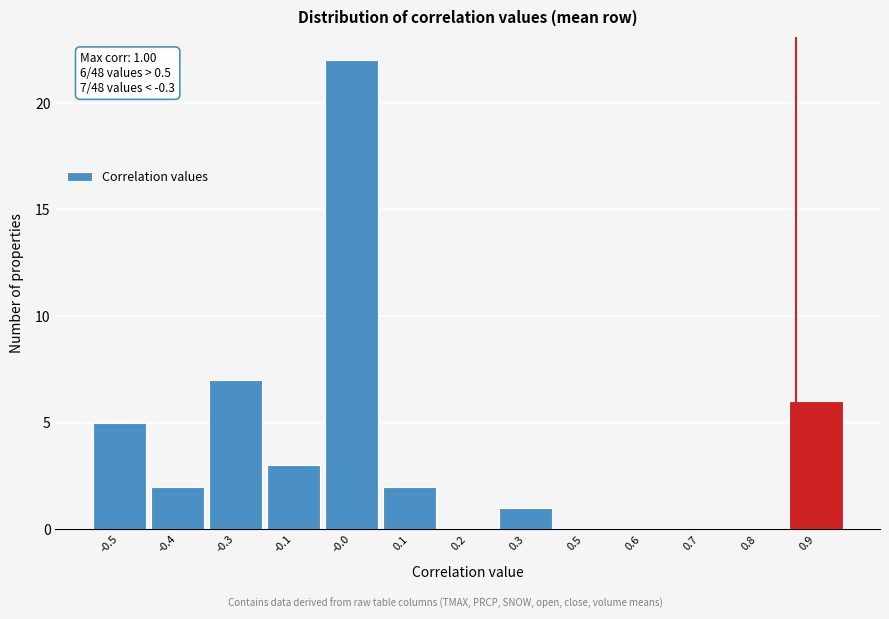

Reading right to left, what are all the values shown in this chart?

0.9=6	0.8=0	0.7=0	0.6=0	0.5=0	0.3=1	0.2=0	0.1=2	-0.0=22	-0.1=3	-0.3=7	-0.4=2	-0.5=5